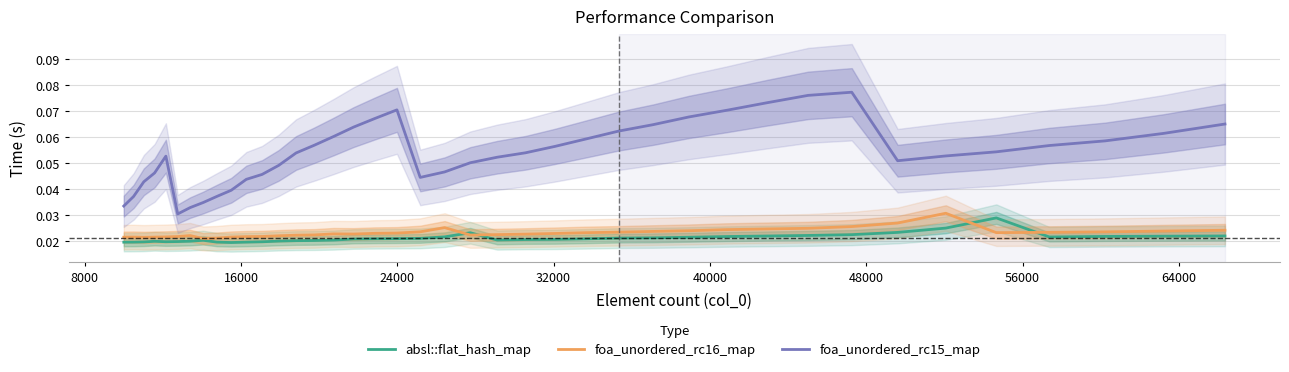

What are all the series names shown in the legend?

absl::flat_hash_map, foa_unordered_rc16_map, foa_unordered_rc15_map